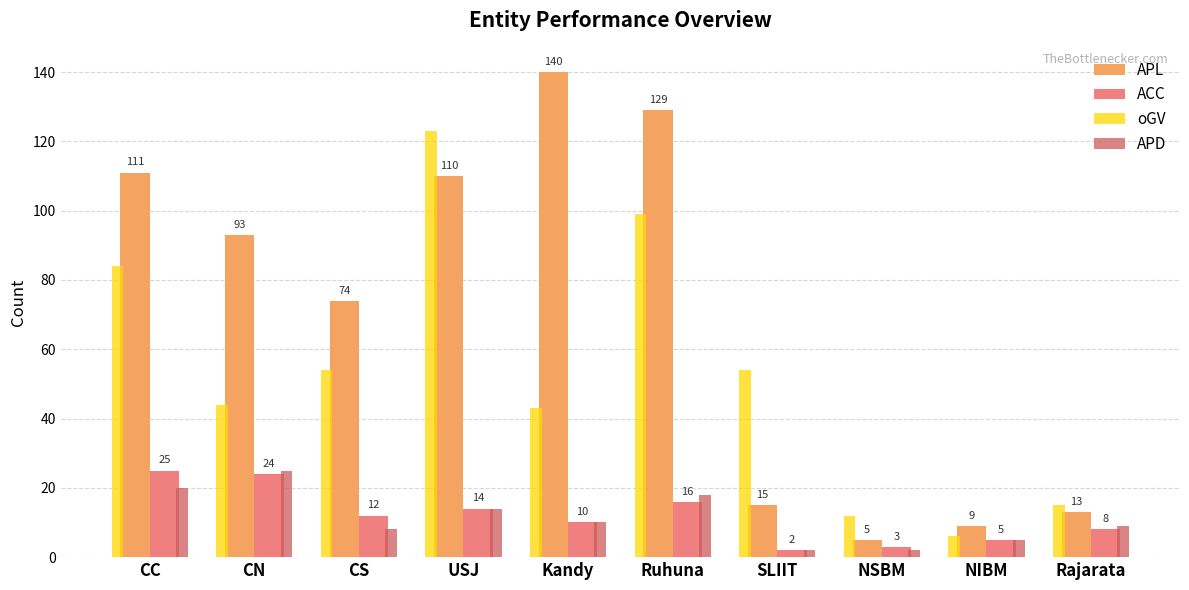

Is it true that APL equals 226 at Kandy?

False